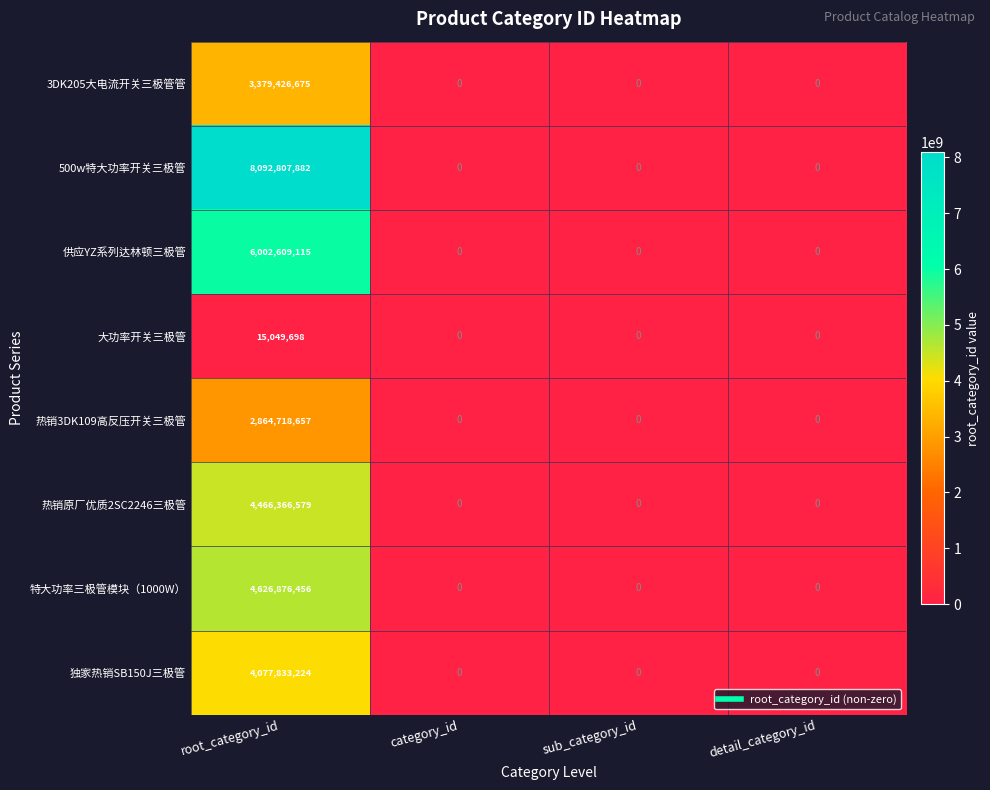

At how many categories does at least one series exceed 6162476293?

1